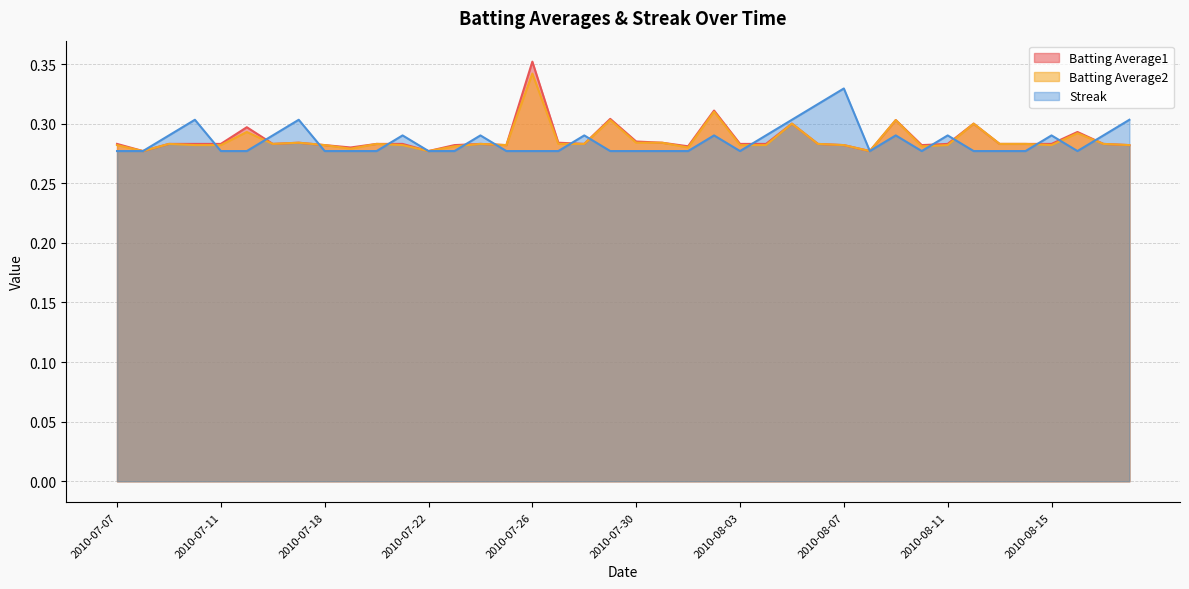

What is the average value of the Batting Average2 series?

0.3